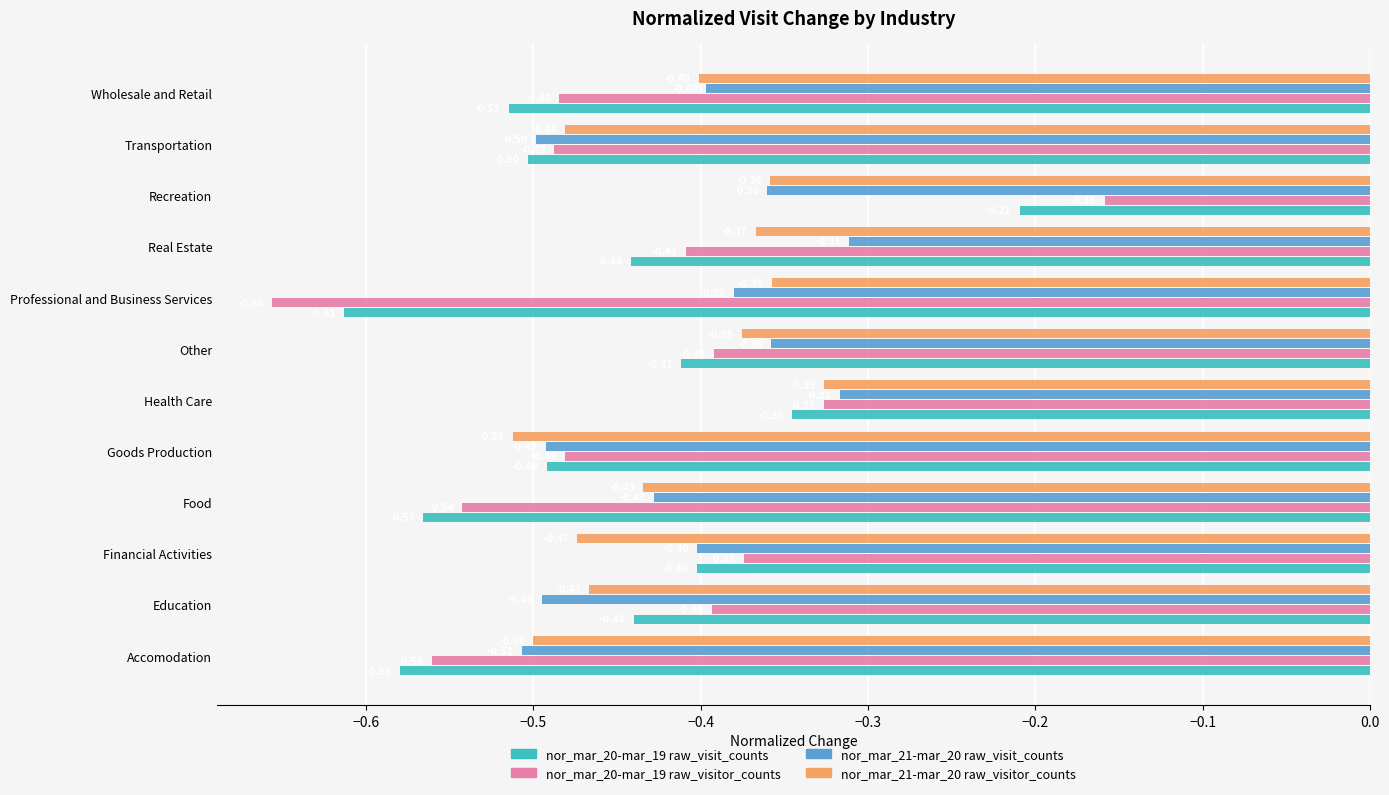

What are all the series names shown in the legend?

nor_mar_20-mar_19 raw_visit_counts, nor_mar_20-mar_19 raw_visitor_counts, nor_mar_21-mar_20 raw_visit_counts, nor_mar_21-mar_20 raw_visitor_counts